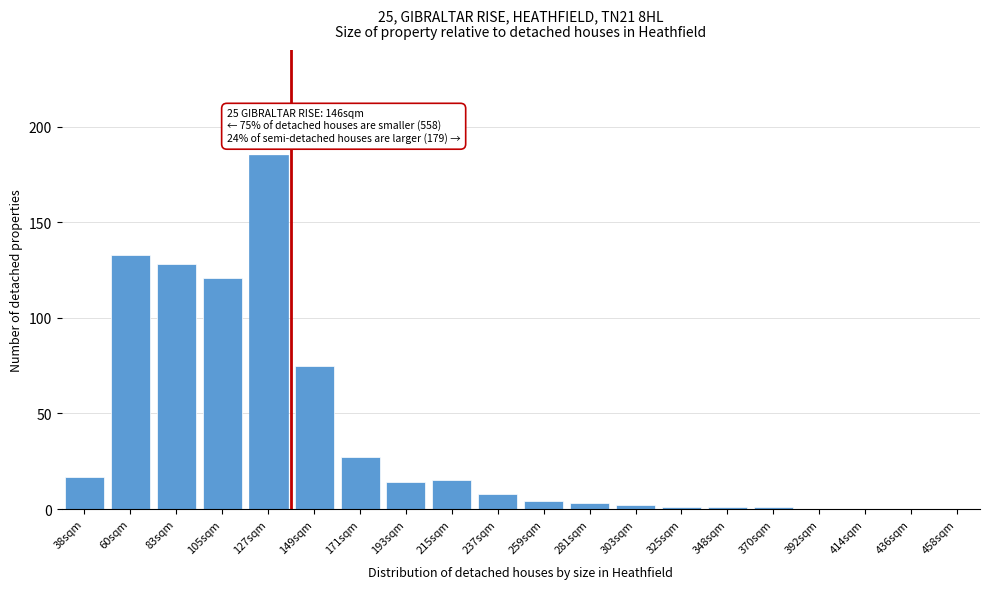

Reading right to left, list all the values displayed in this chart.

458sqm=0	436sqm=0	414sqm=0	392sqm=0	370sqm=1	348sqm=1	325sqm=1	303sqm=2	281sqm=3	259sqm=4	237sqm=8	215sqm=15	193sqm=14	171sqm=27	149sqm=75	127sqm=185	105sqm=121	83sqm=128	60sqm=133	38sqm=17